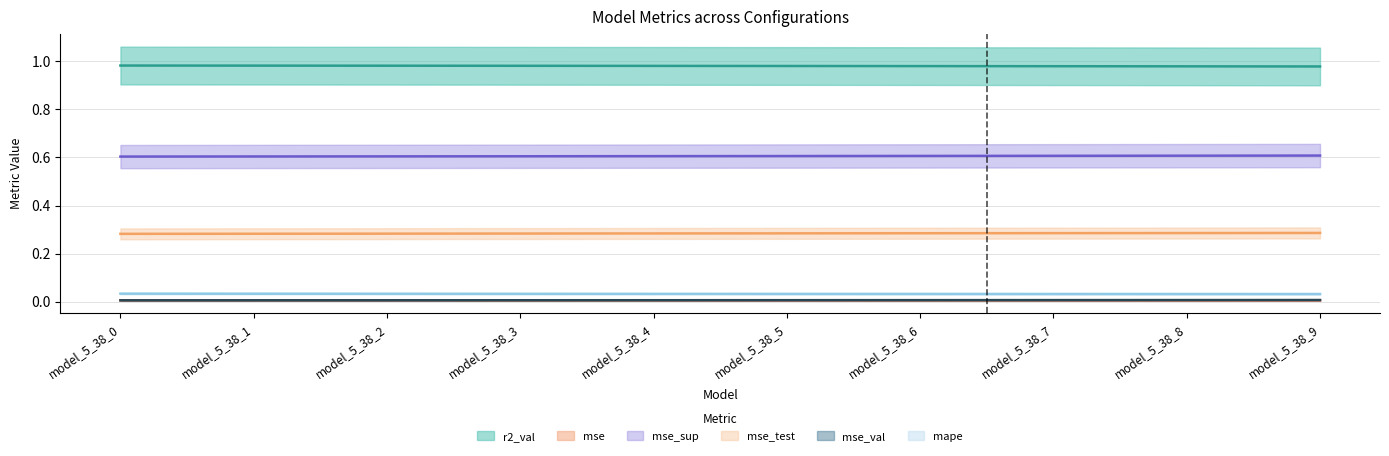

What are all the series names shown in the legend?

r2_val, mse, mse_sup, mse_test, mse_val, mape